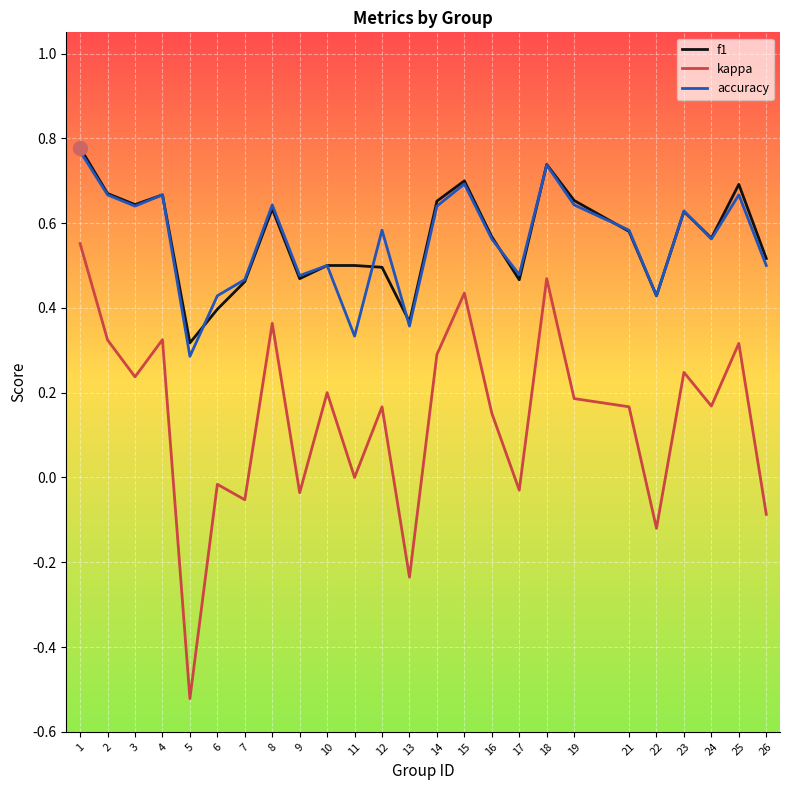

Is the value of kappa at 14 greater than the value of accuracy at 8?

No